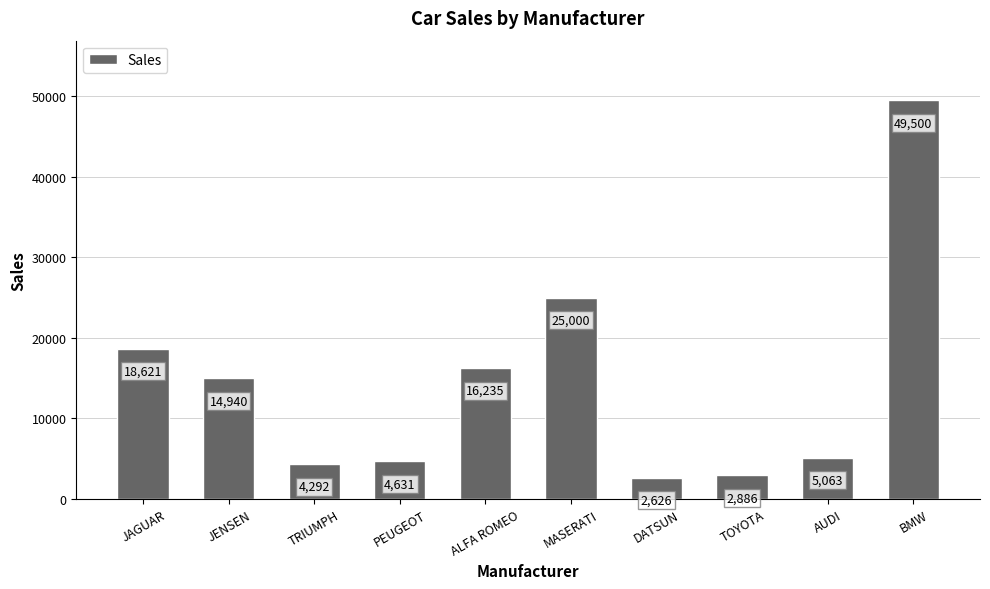

What is the change in value from ALFA ROMEO to TOYOTA?

-13349